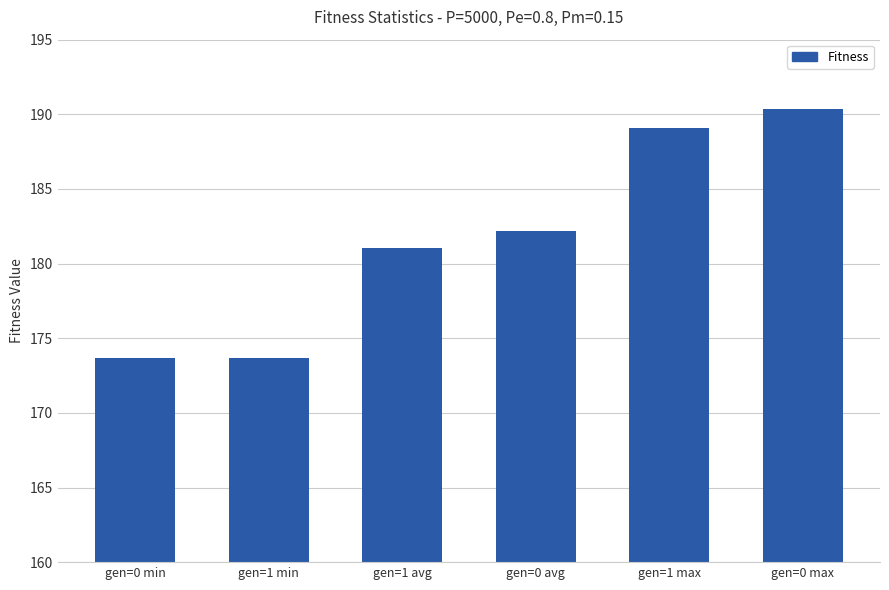

How many bars are there in total?

6